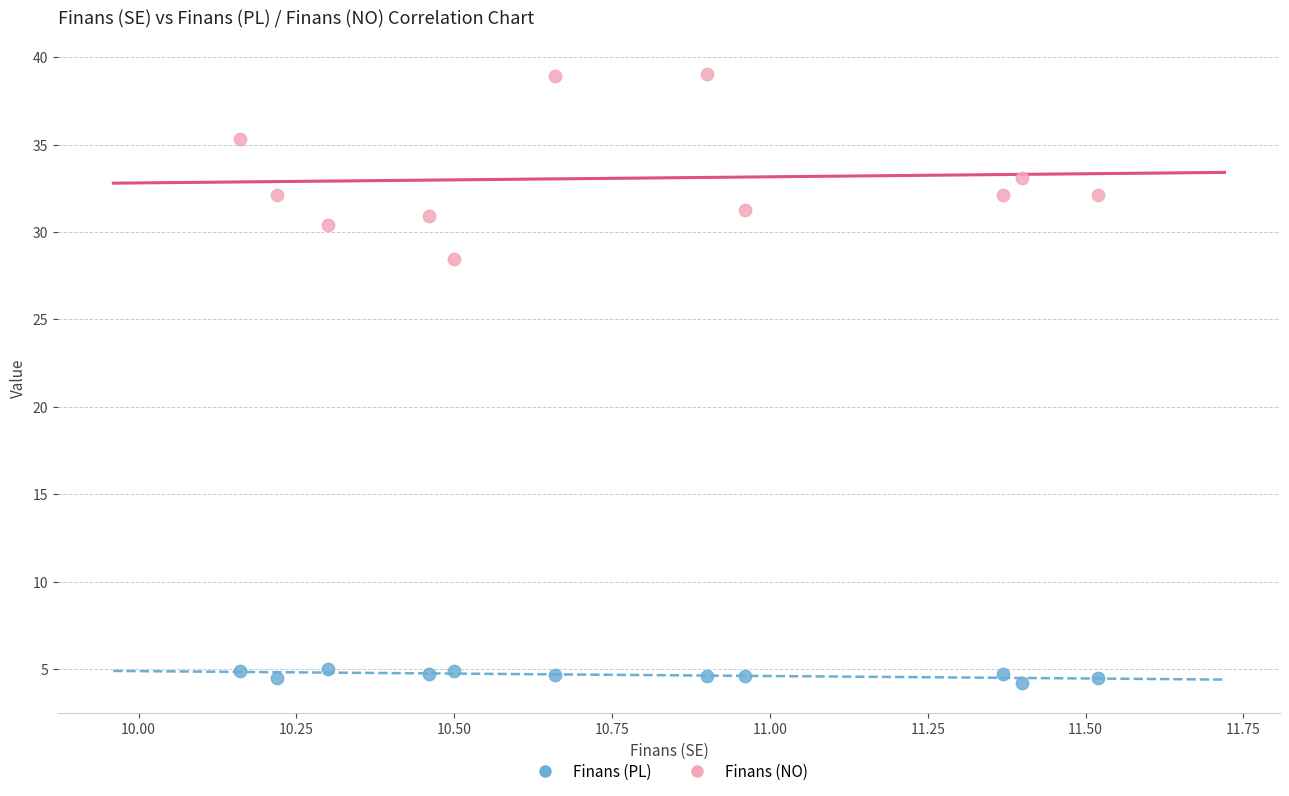

Which series reaches the maximum Y coordinate?

Finans (NO)